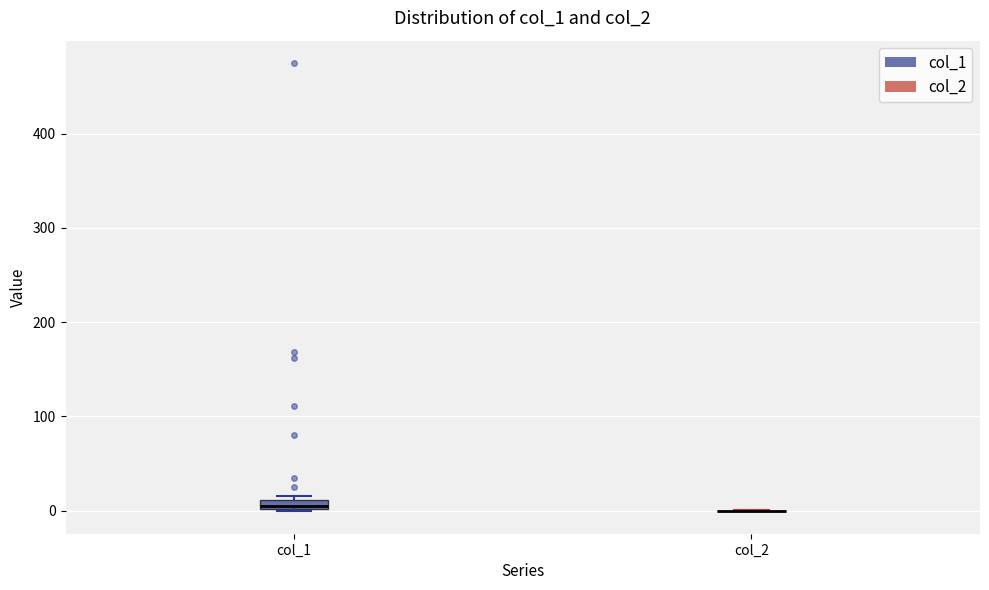

Where is the lower edge of the box for col_1 on the y-axis? The values are not printed on the chart, so give them approximately, as read against the axis.

0